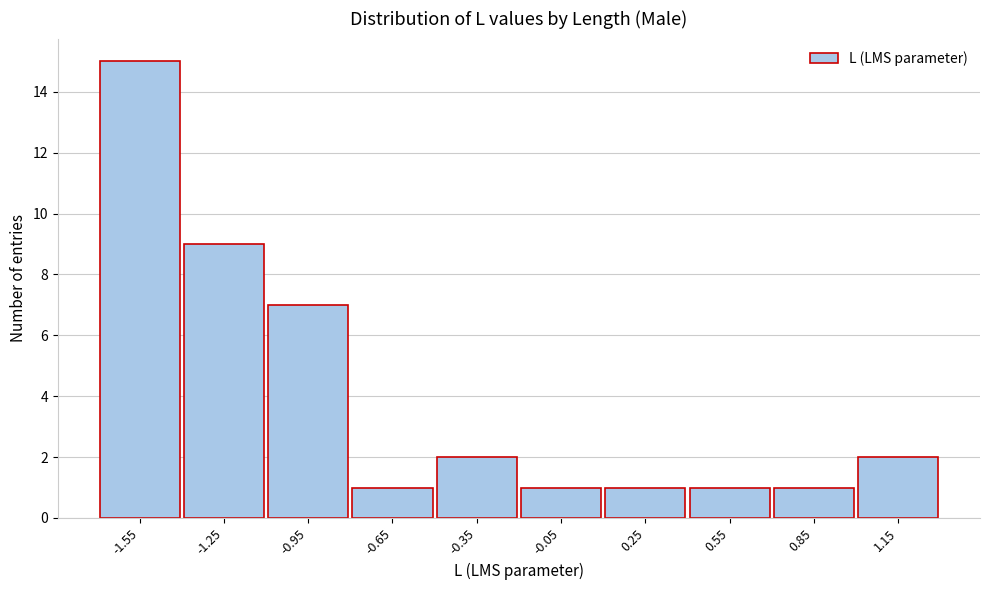

Reading left to right, list all the values displayed in this chart.

-1.55=15	-1.25=9	-0.95=7	-0.65=1	-0.35=2	-0.05=1	0.25=1	0.55=1	0.85=1	1.15=2